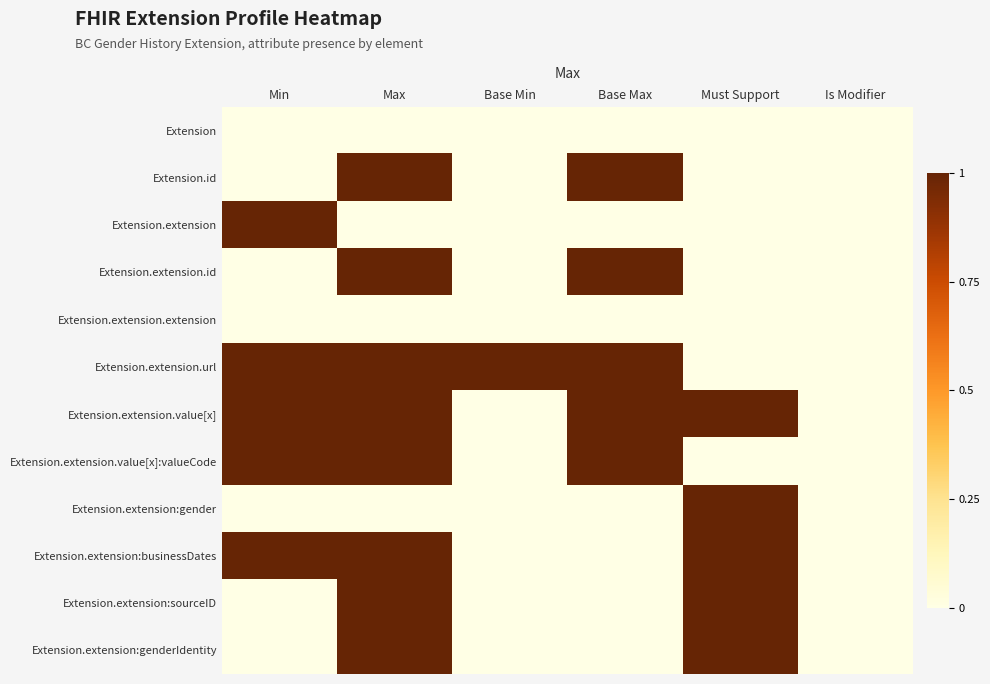

Which series changed the most between Must Support and Is Modifier?

Extension.extension.value[x]